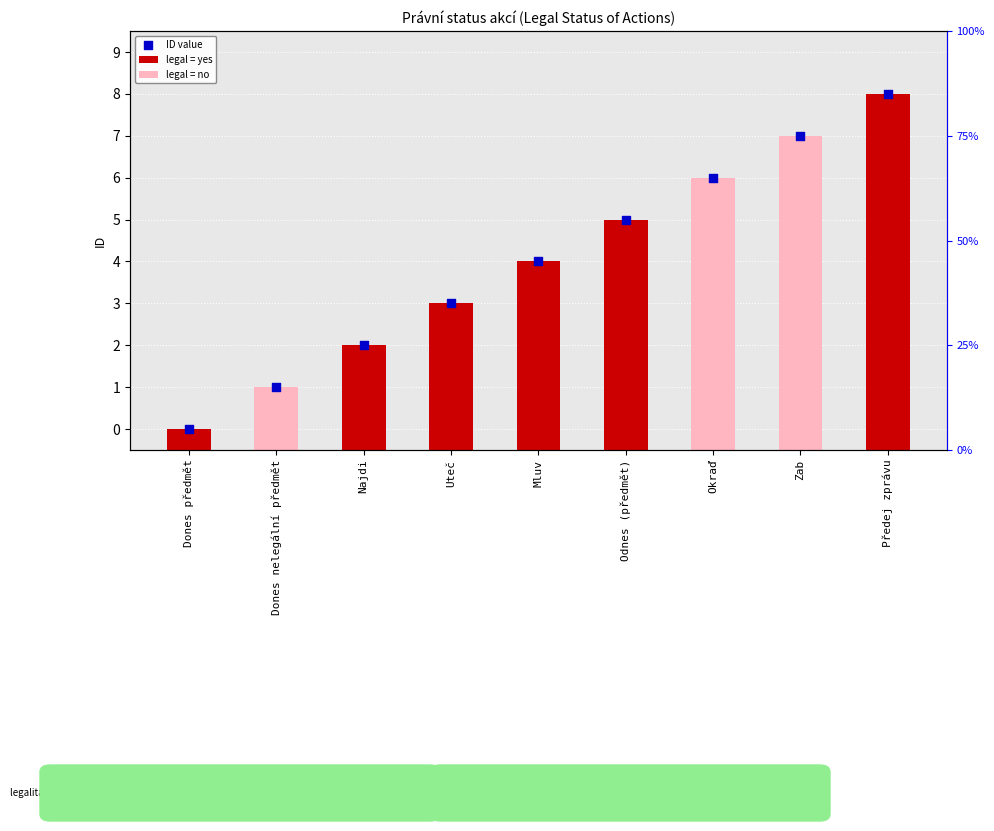

Approximately how many times larger is the value at Uteč compared to Mluv?

0.8